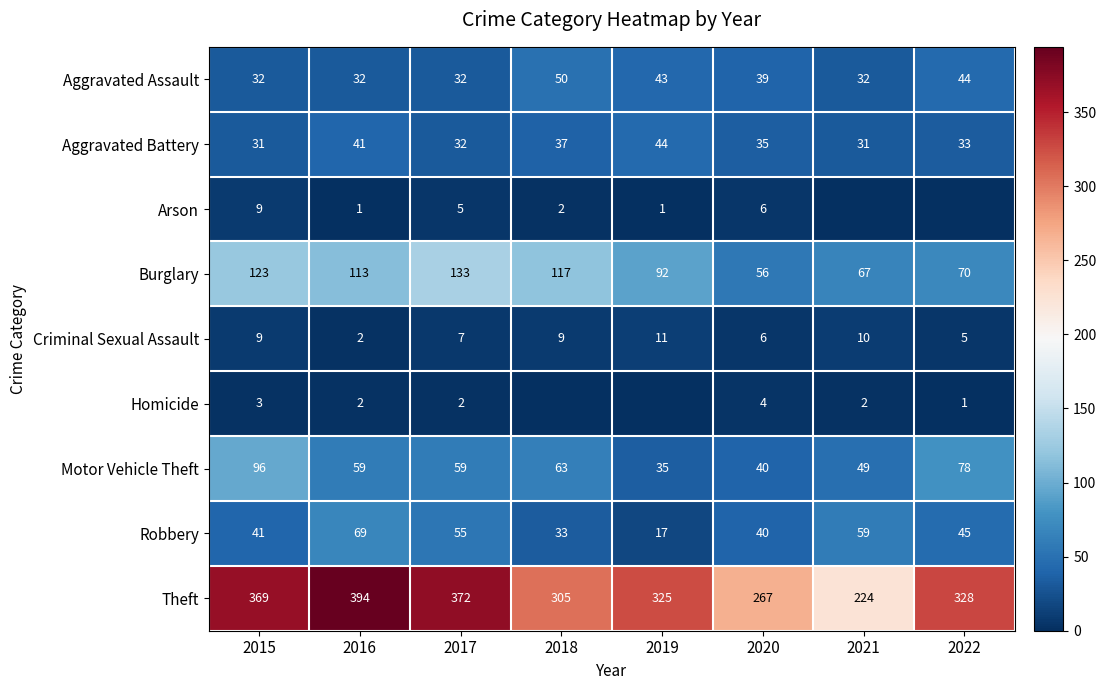

Is the value of Robbery at 2021 greater than the value of Criminal Sexual Assault at 2020?

Yes